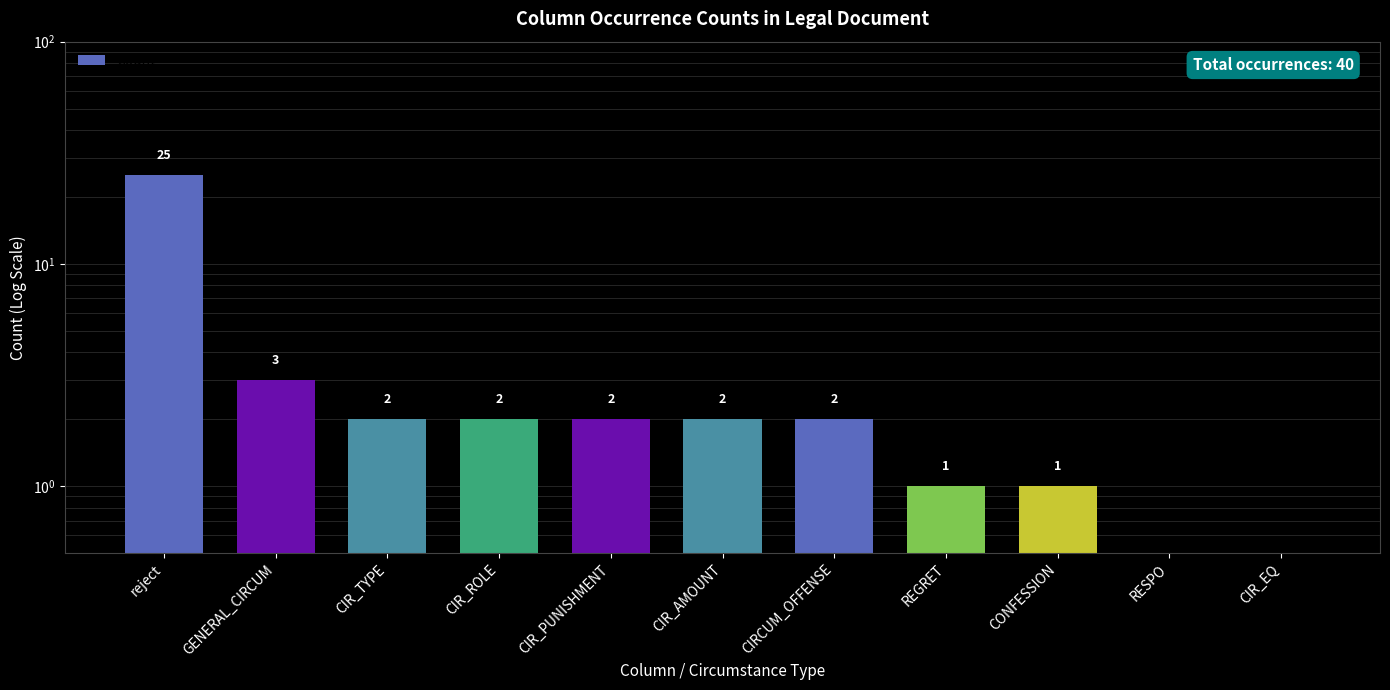

At which label does the data first exceed 2?

reject